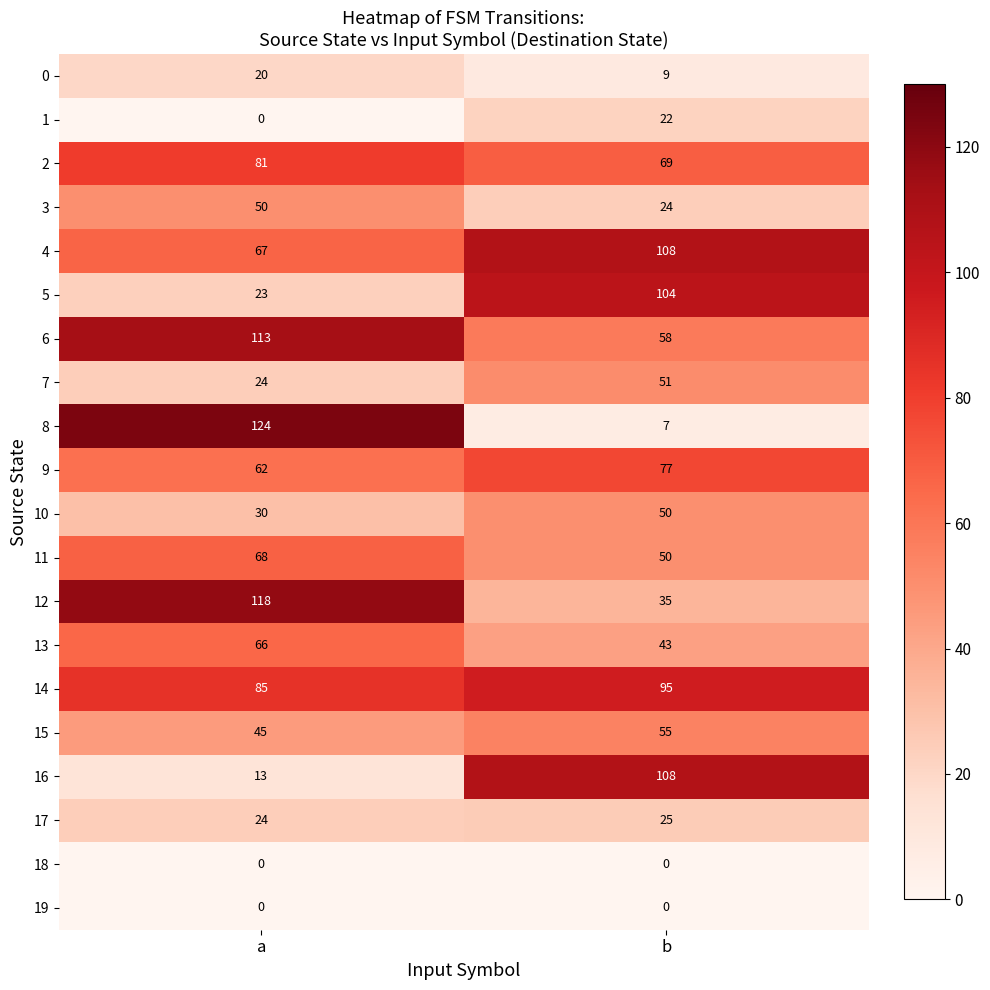

At which label does 10 reach its peak?

b